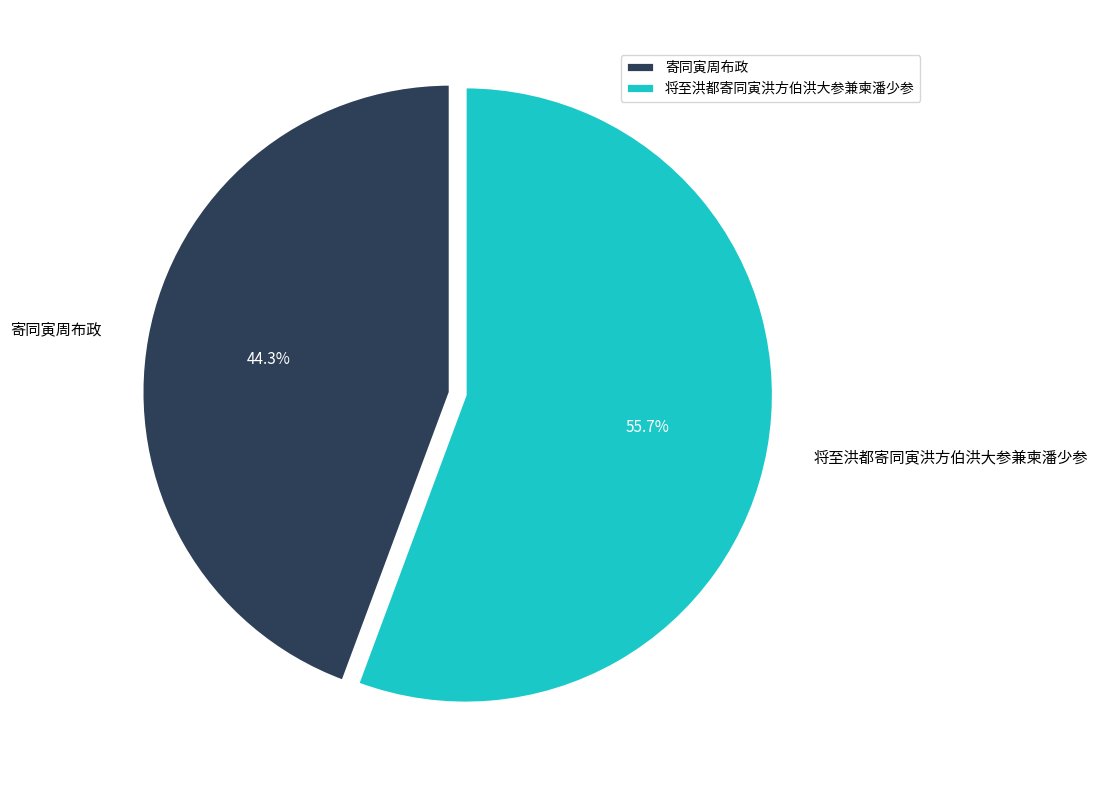

How many slices are in this pie chart?

2